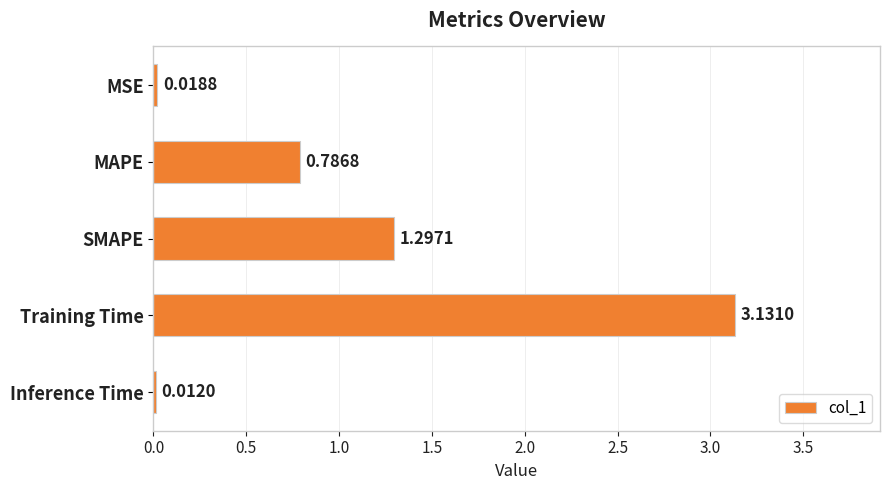

At which category does the chart reach its peak across all series?

Training Time